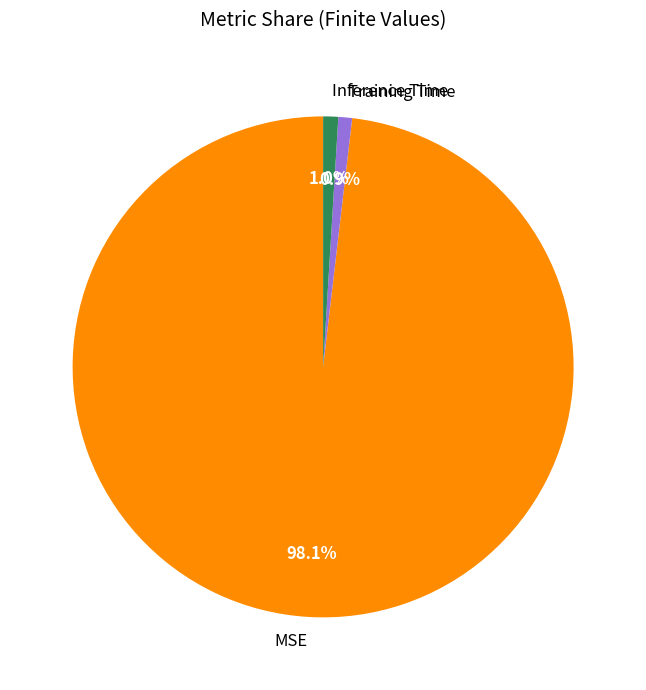

Which category has the biggest portion of the pie?

MSE